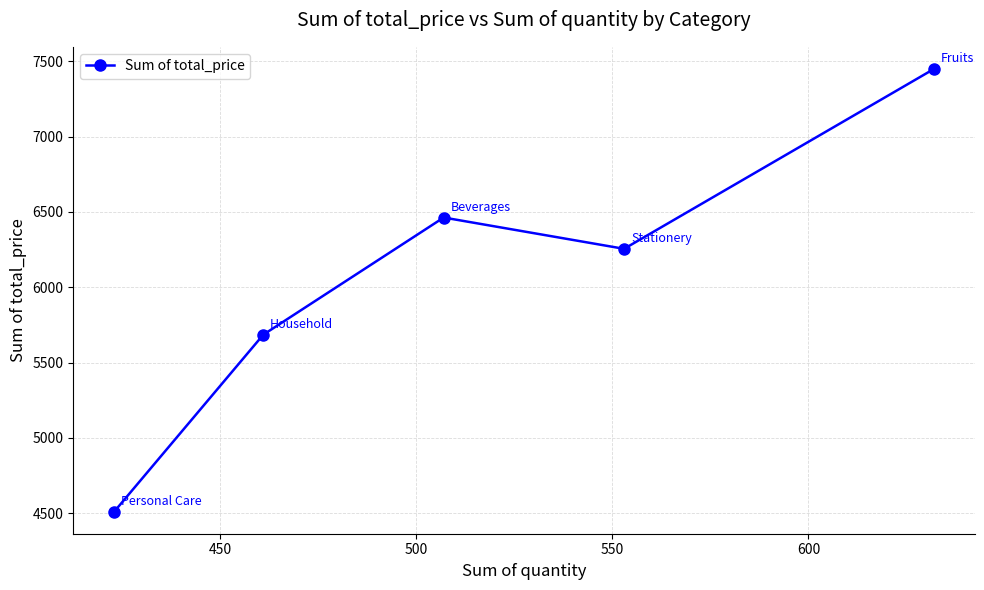

What is the average value?

6072.6